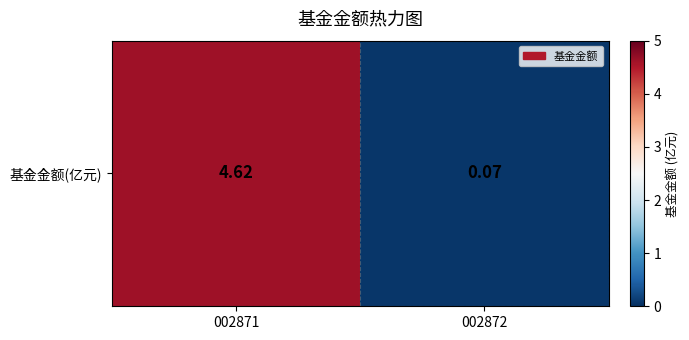

Reading left to right, what are all the values shown in this chart?

002871=4.6	002872=0.1